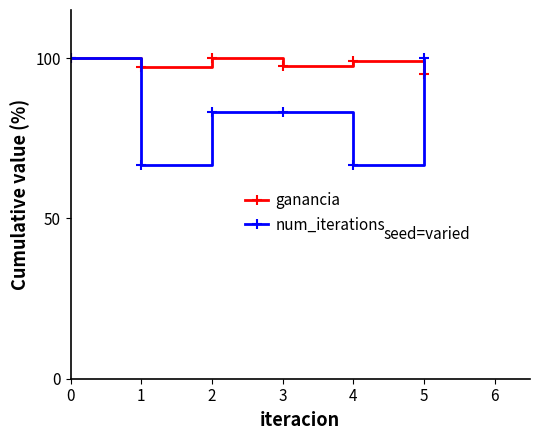

At which category does ganancia reach its first local peak?

2